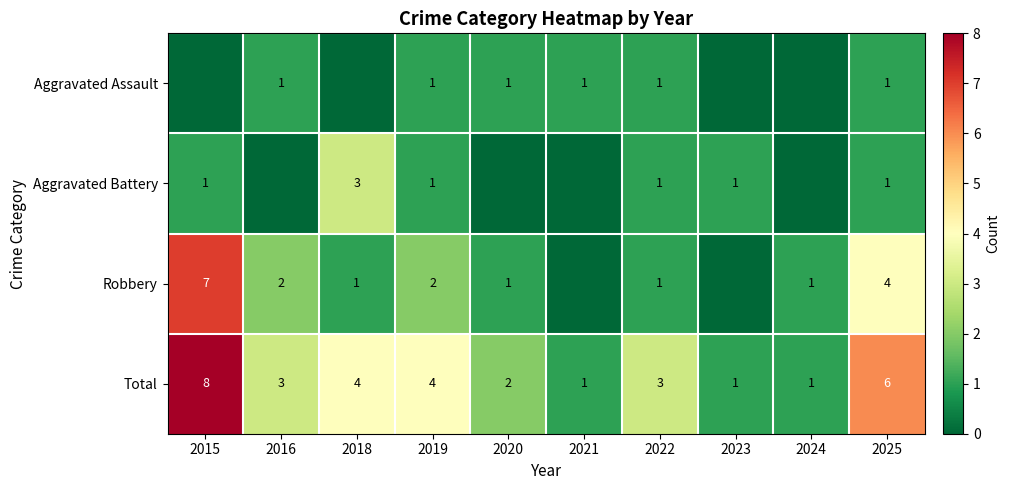

The Total series shows 1 at 2024. True or false?

True